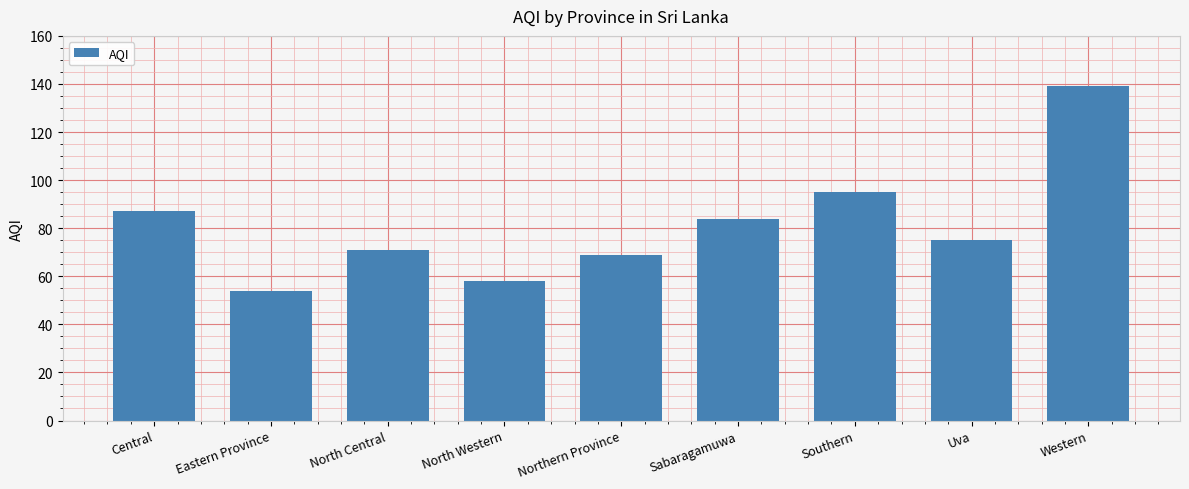

Reading left to right, transcribe all the data shown in this chart.

Central=87	Eastern Province=54	North Central=71	North Western=58	Northern Province=69	Sabaragamuwa=84	Southern=95	Uva=75	Western=139